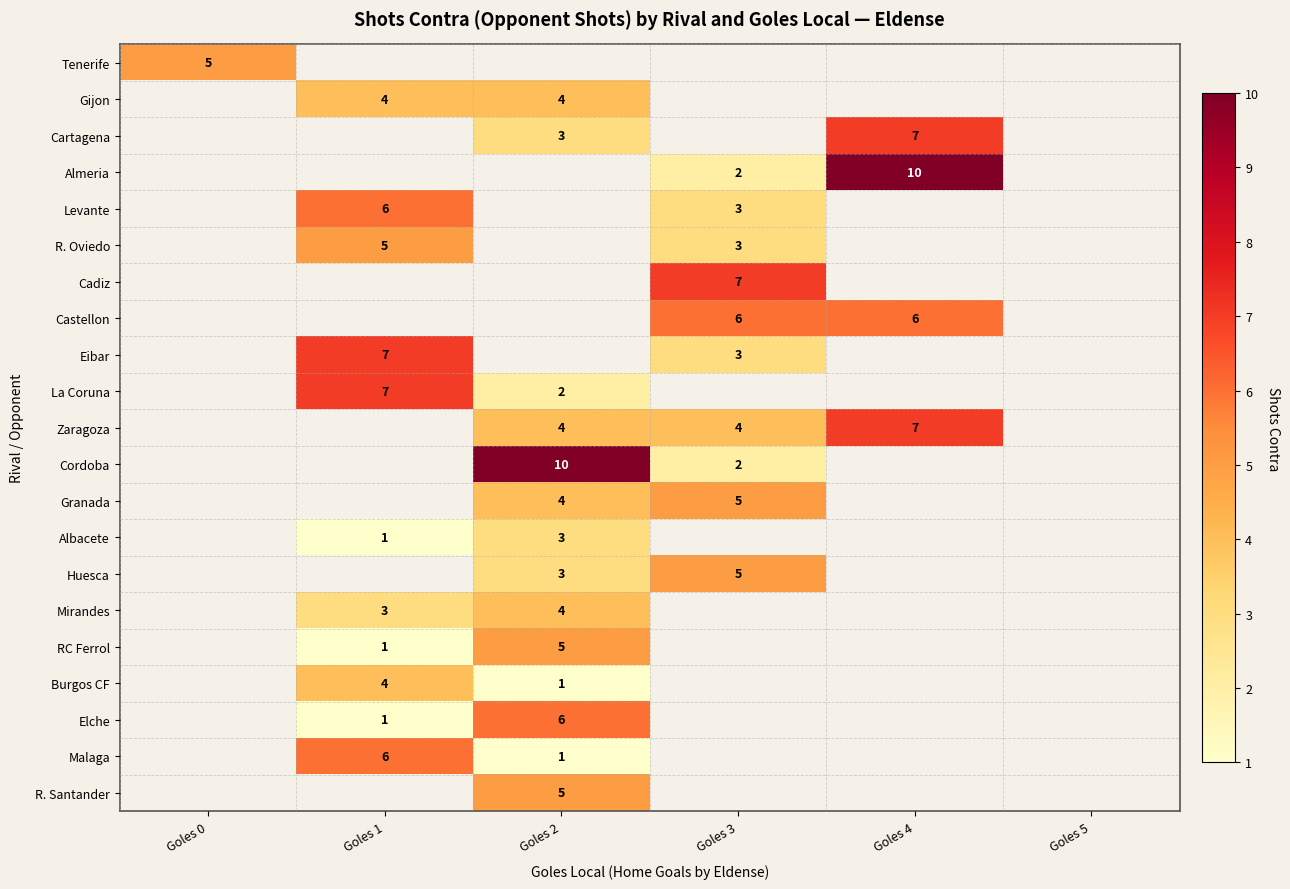

True or false: Cartagena has a value of 1 at Goles 2.

False